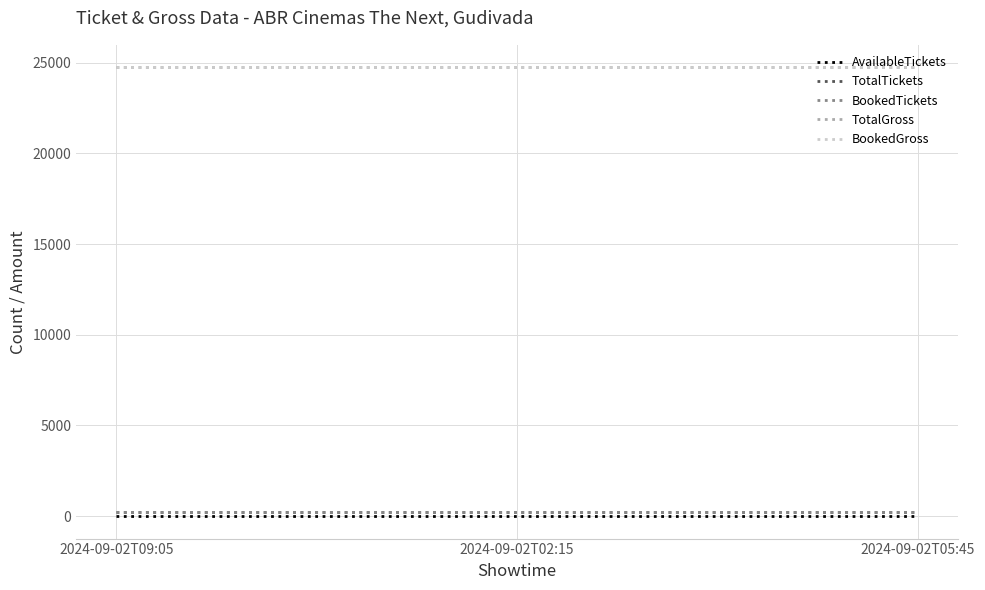

Does the chart display data point markers on the line(s)?

No